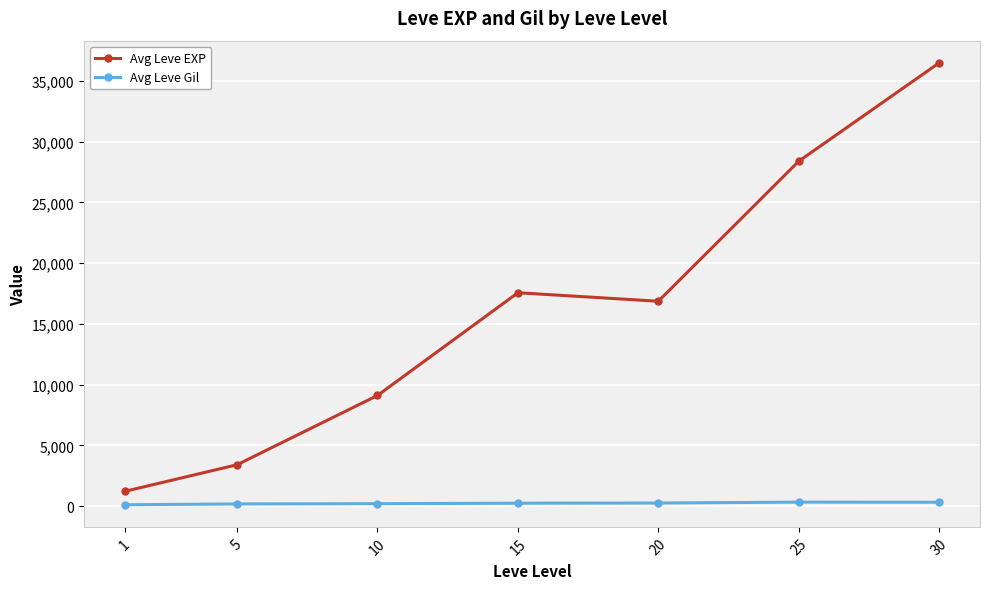

True or false: Avg Leve EXP has more than 1 points higher than both neighbors.

False